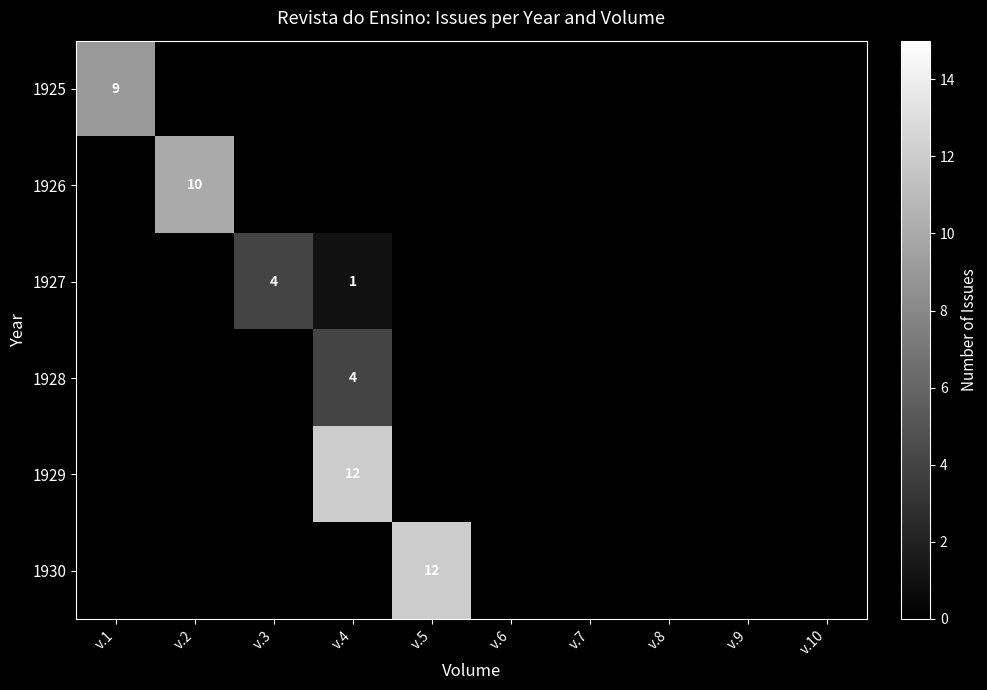

List the series in order of their peak value, highest first.

1929, 1930, 1926, 1925, 1927, 1928